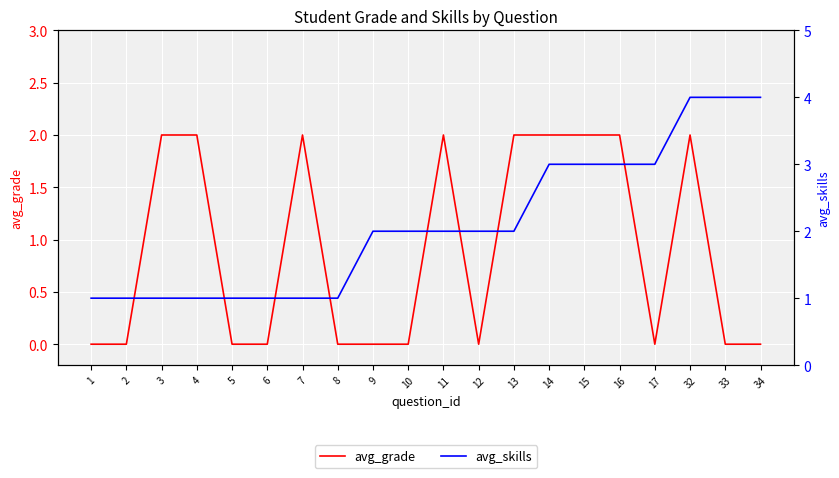

How many categories are shown in the chart?

20